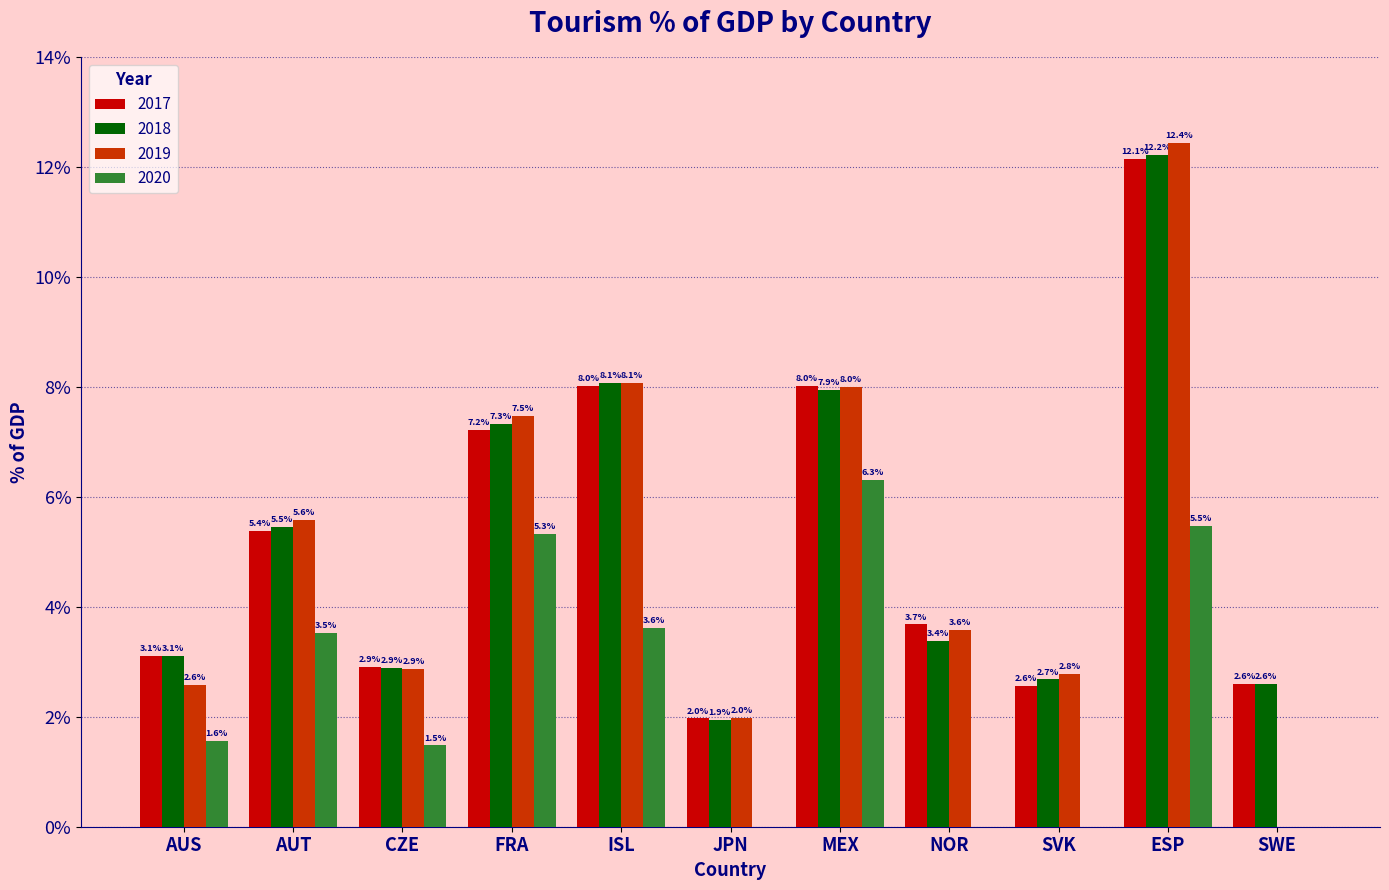

What are all the series names shown in the legend?

2017, 2018, 2019, 2020